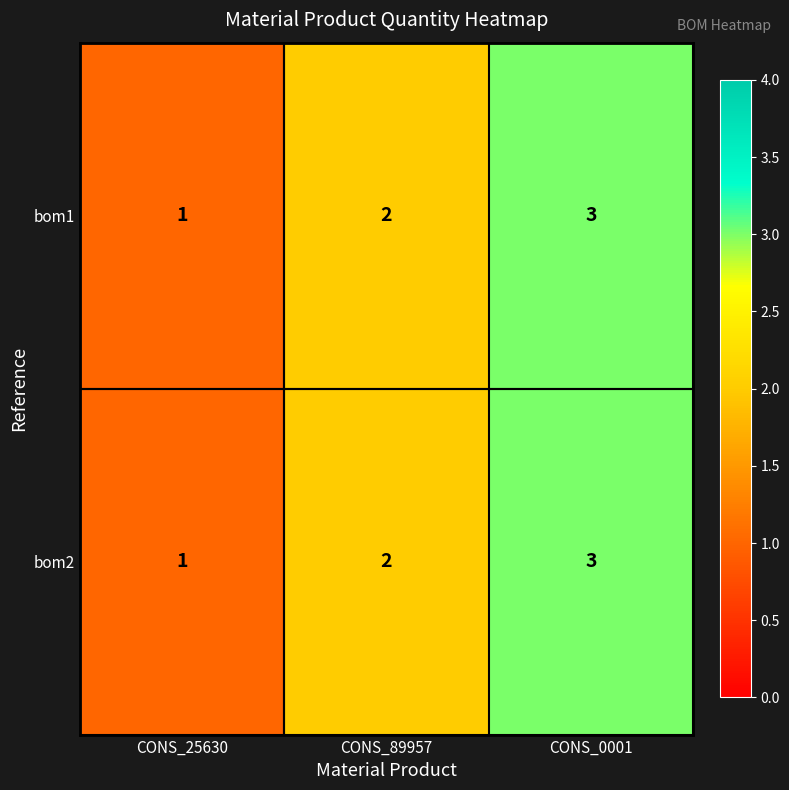

What is the sum of all bom1 values?

6